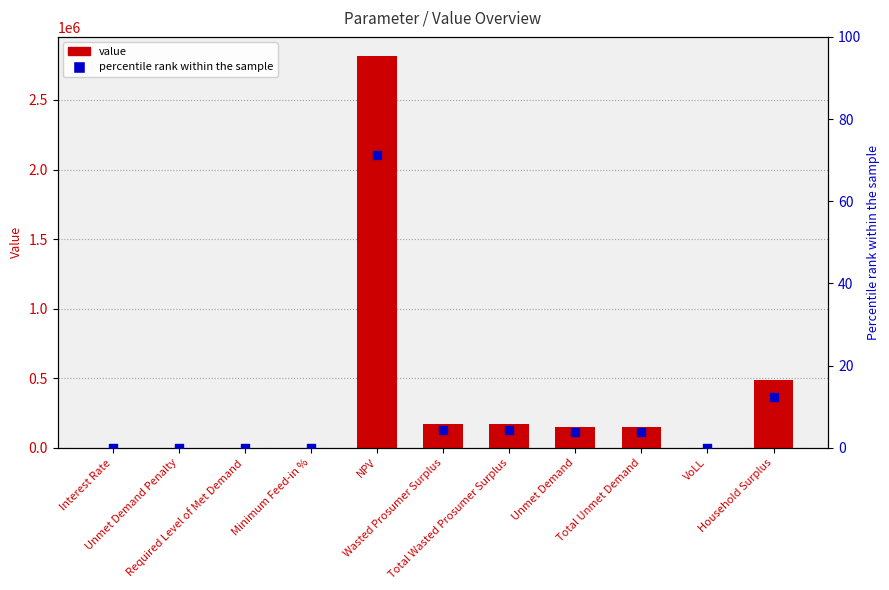

Which series has the largest total across all categories?

value